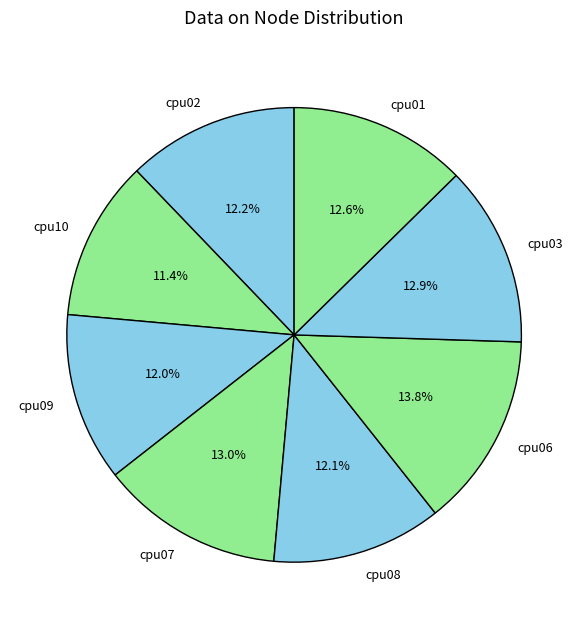

Which slice is the smallest?

cpu10